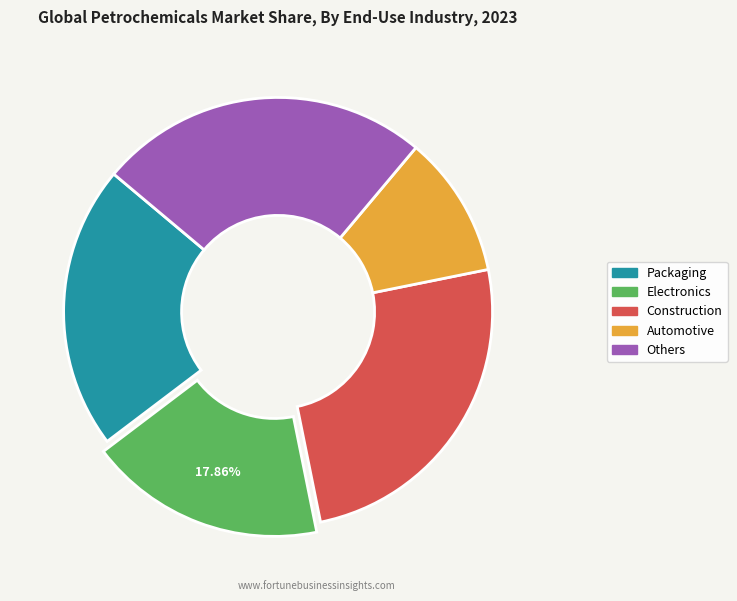

Between Electronics and Automotive, which is larger?

Electronics